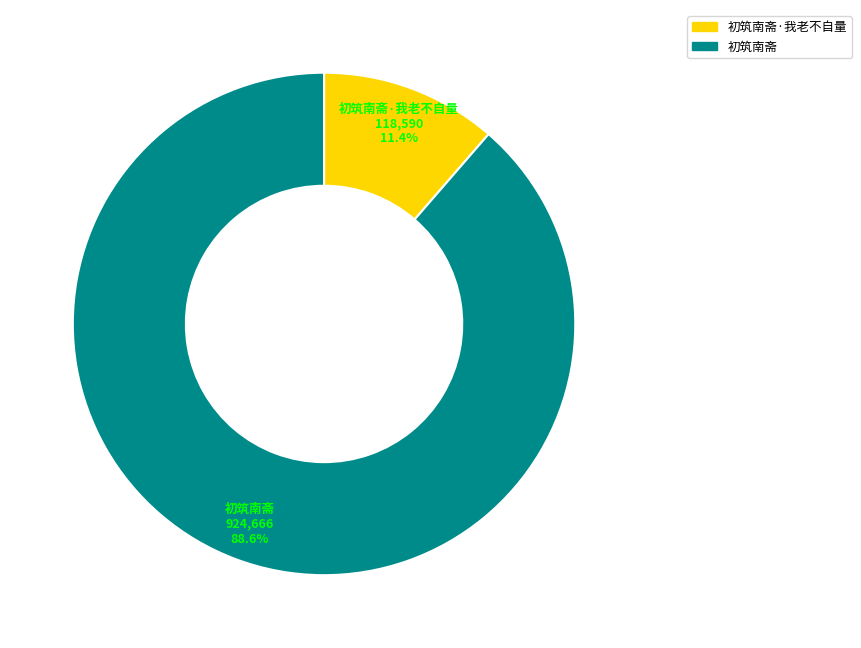

Rank the categories by value from lowest to highest.

初筑南斋·我老不自量, 初筑南斋